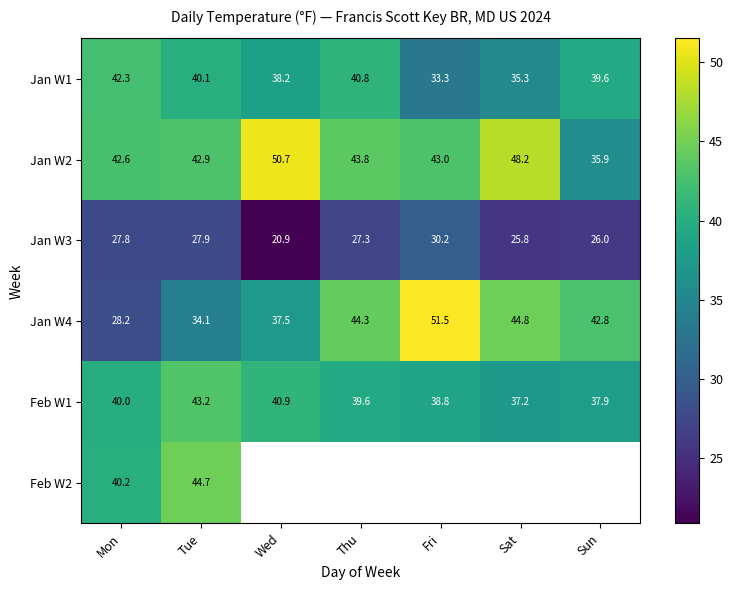

At how many categories does at least one series exceed 23?

7